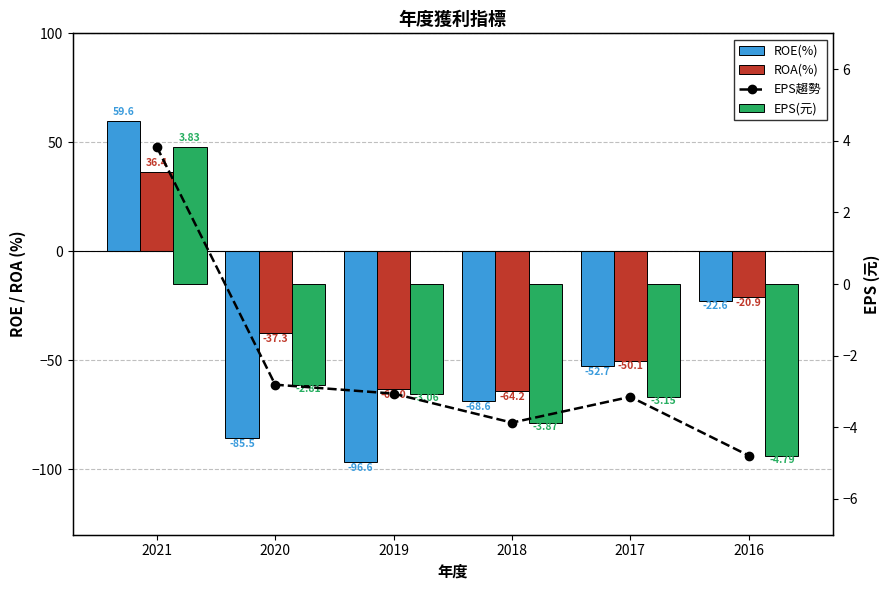

Rank the series at 2021 from lowest to highest value.

EPS趨勢, EPS(元), ROA(%), ROE(%)